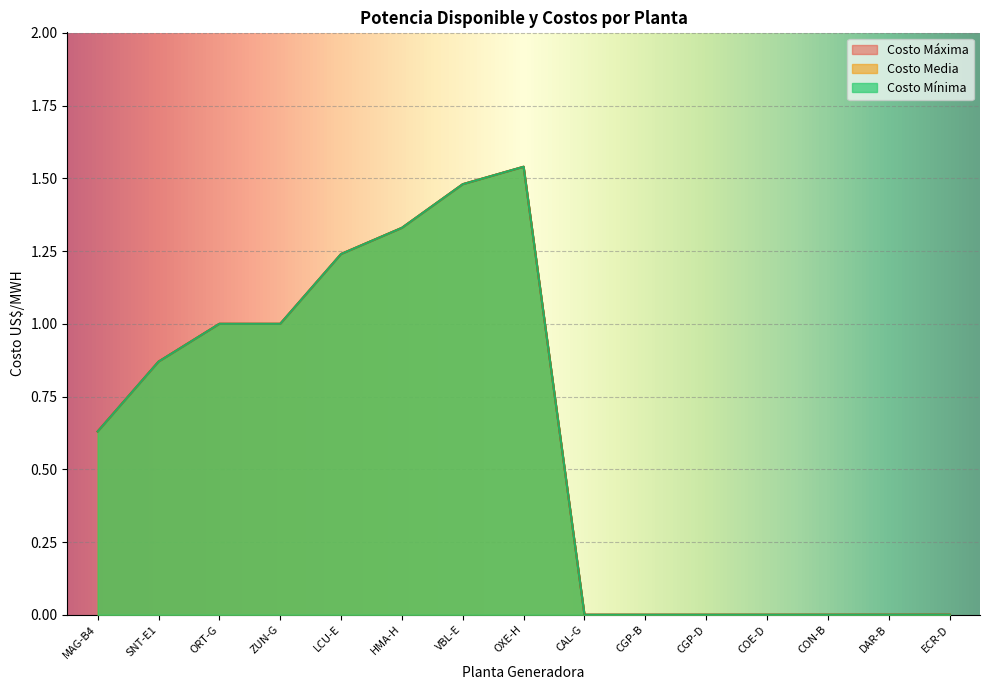

Which category has the lowest value across all series?

CAL-G